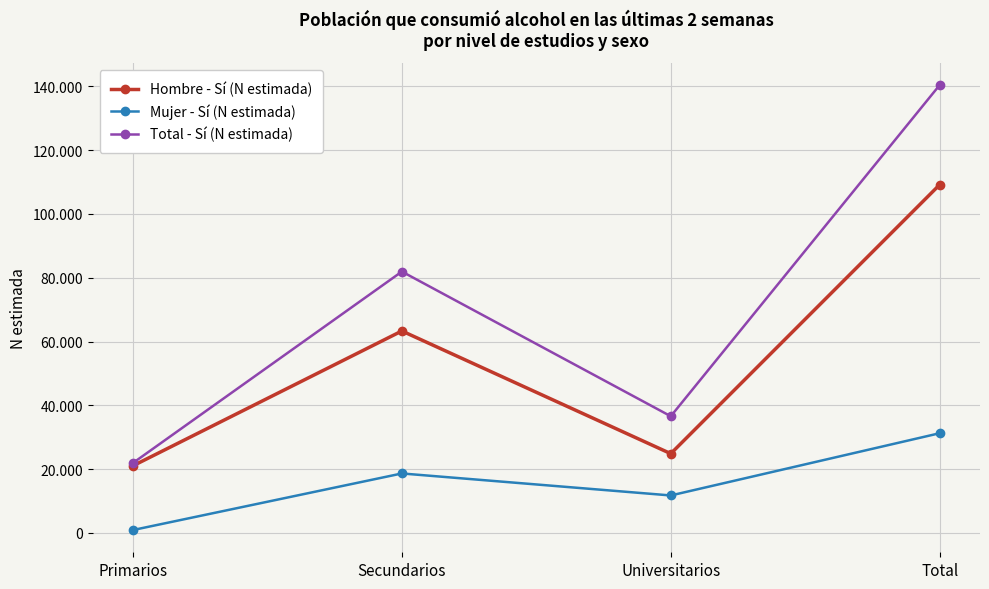

At which label is Hombre - Sí (N estimada) closest to 65109?

Secundarios